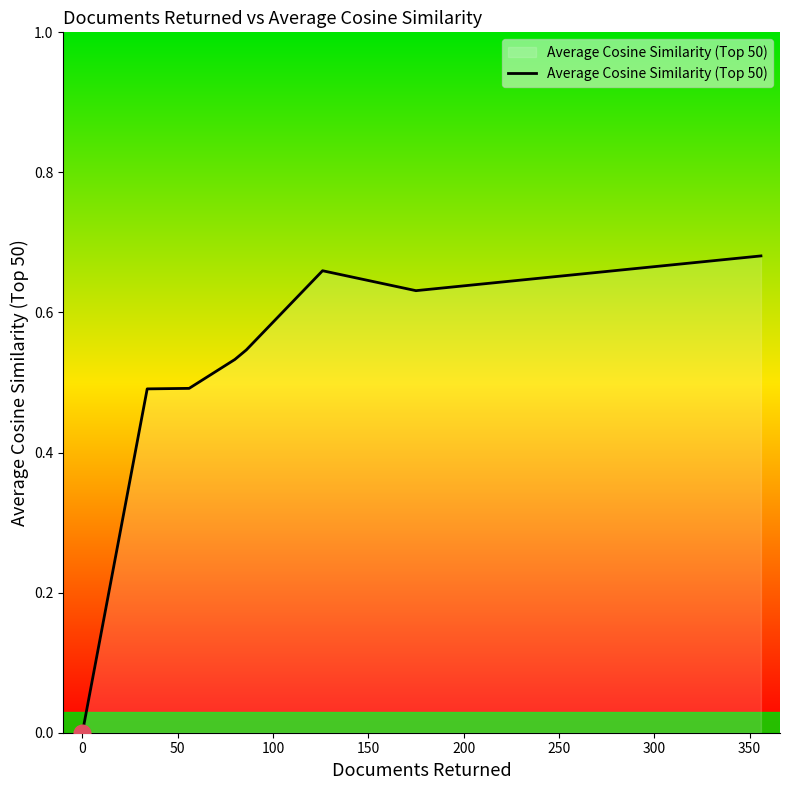

Count the number of values greater than 0.

7